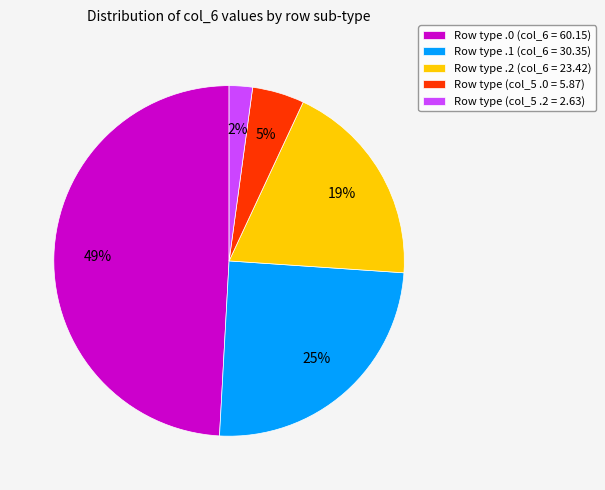

Rank the categories by value from highest to lowest.

Row type .0 (col_6 = 60.15), Row type .1 (col_6 = 30.35), Row type .2 (col_6 = 23.42), Row type (col_5 .0 = 5.87), Row type (col_5 .2 = 2.63)